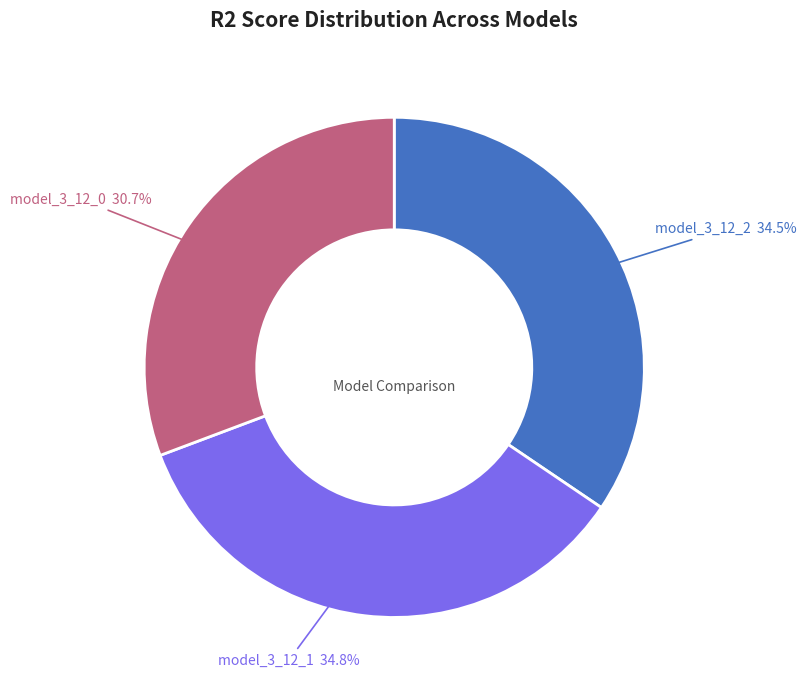

The model_3_12_2 slice represents 48% of the pie. True or false?

False